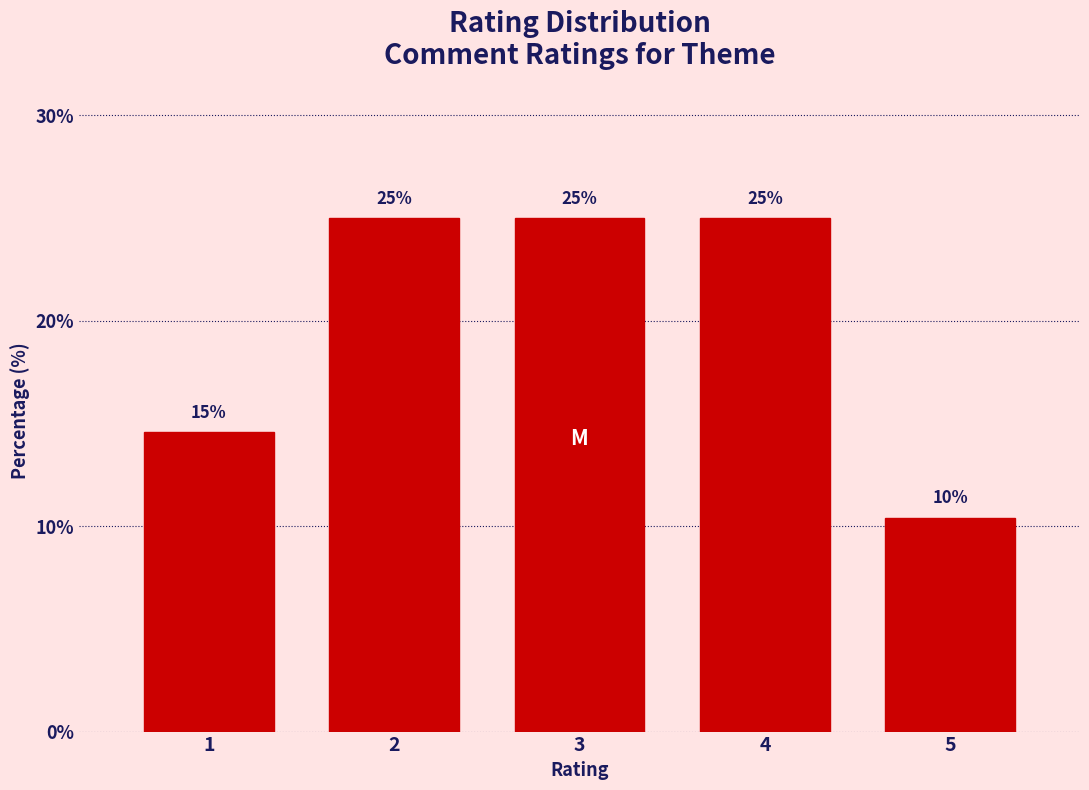

Between 4 and 5, which is larger?

4